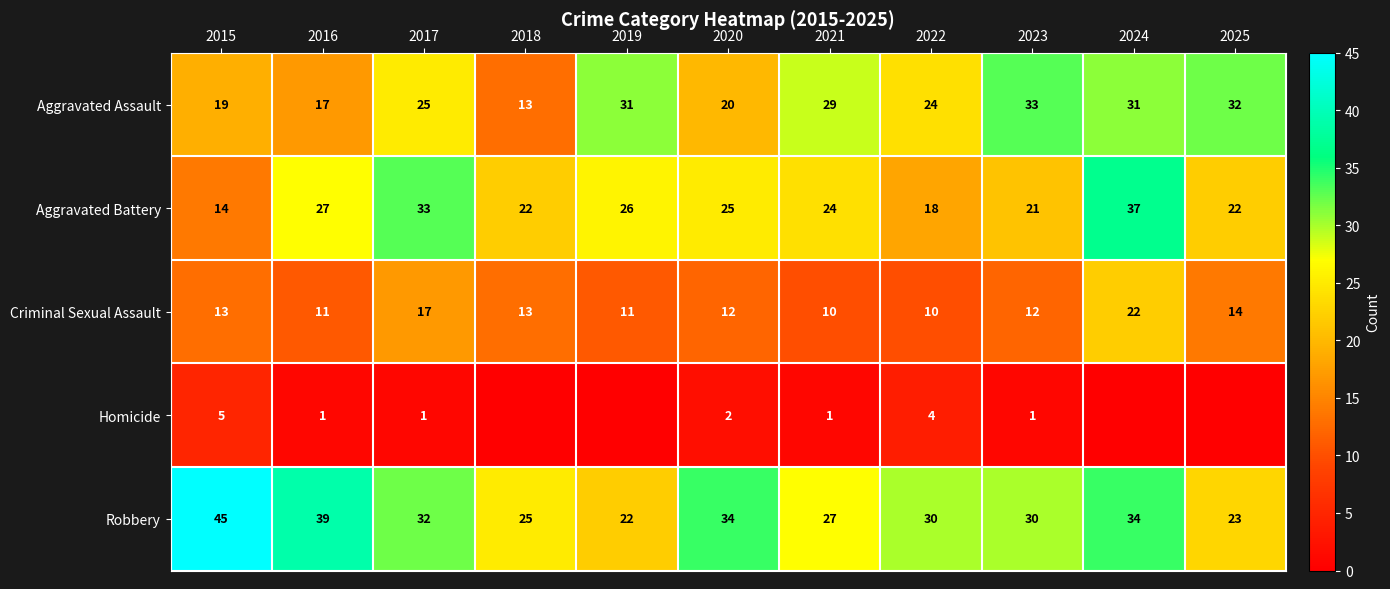

How many data points in Criminal Sexual Assault are less than 12?

4